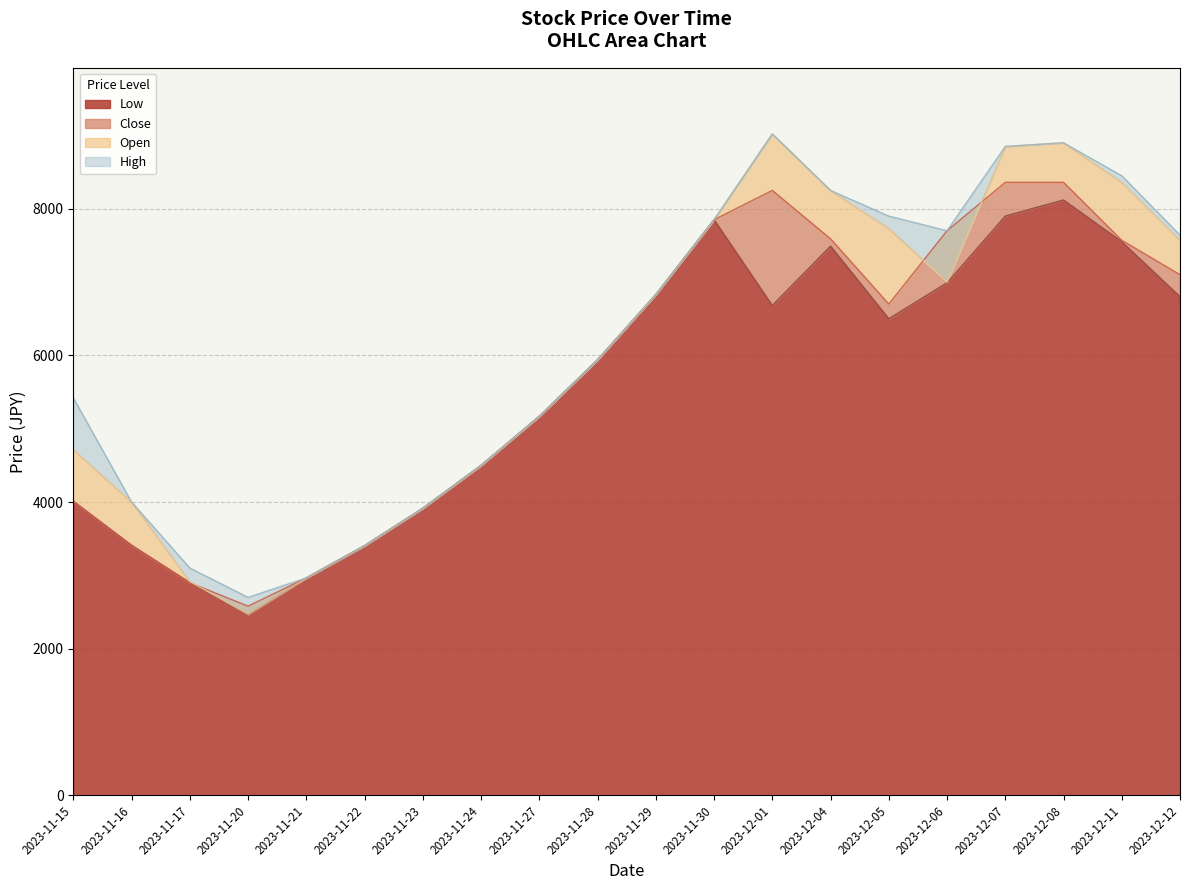

What is the difference between the Close values at 2023-11-20 and 2023-12-05?

4120